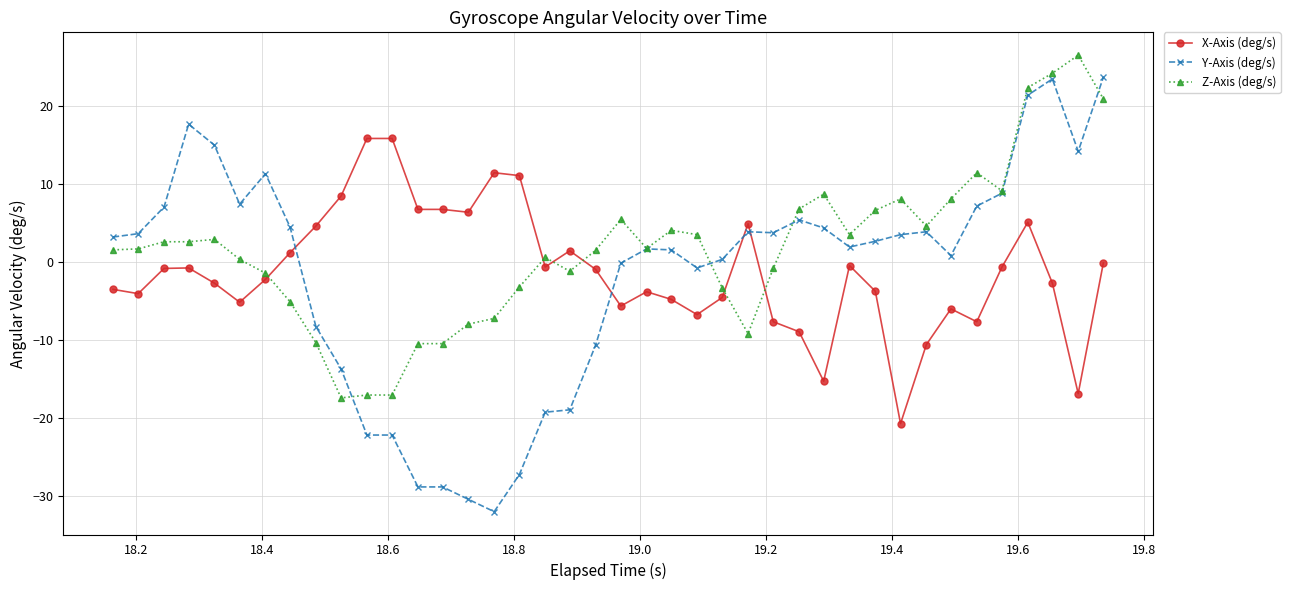

True or false: X-Axis (deg/s) and Y-Axis (deg/s) cross at least once.

True